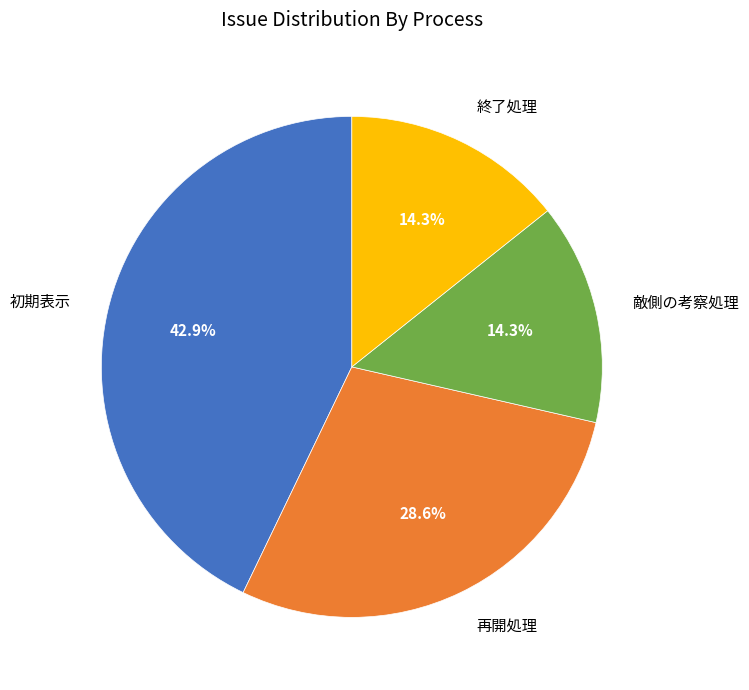

Is there any slice that represents more than half of the pie?

No